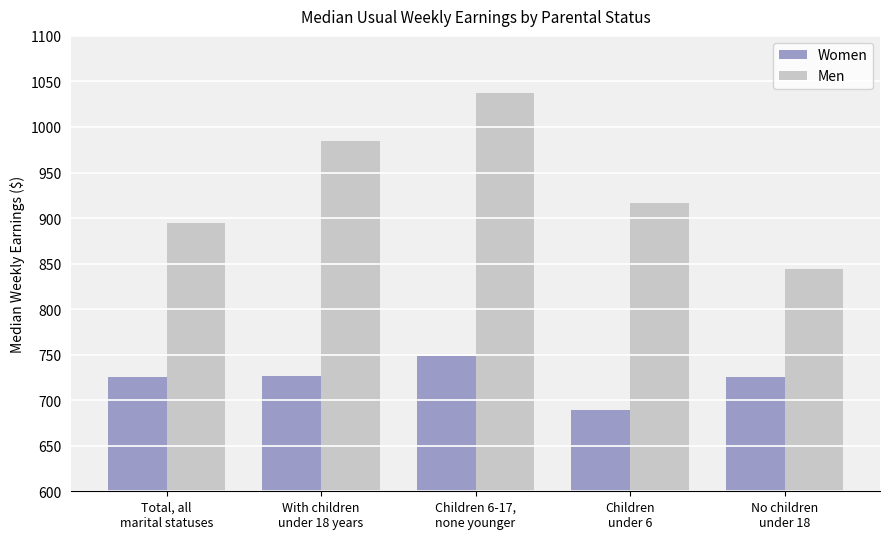

Which series has the largest range (max minus min)?

Men